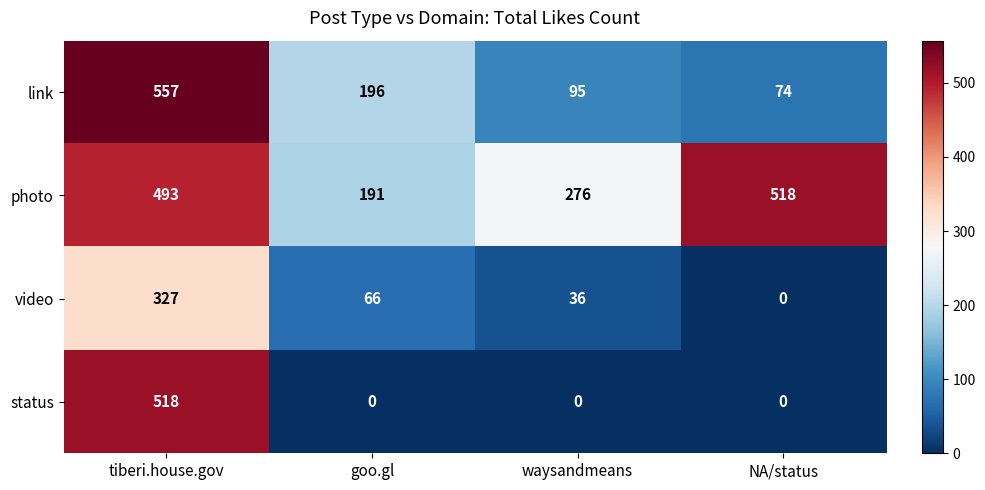

At which category does the chart reach its peak across all series?

tiberi.house.gov